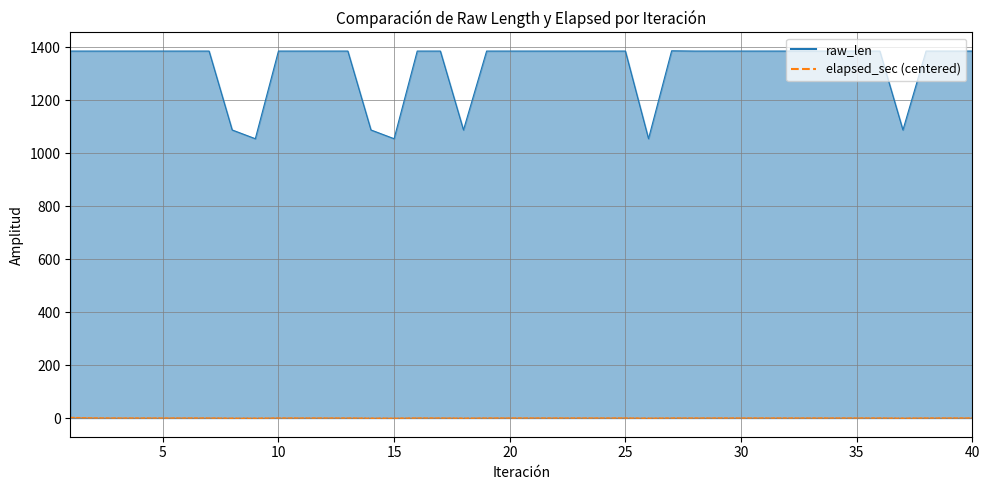

What are all the series names shown in the legend?

elapsed_sec, raw_len